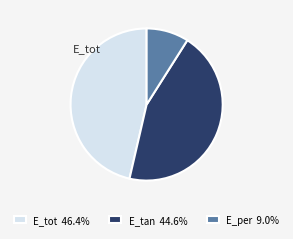

How many slices are in this pie chart?

3